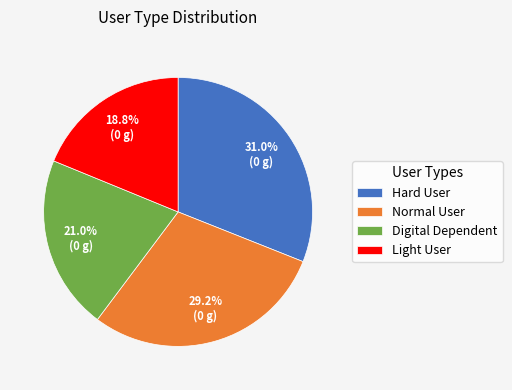

True or false: Hard User accounts for 31% of the total.

True